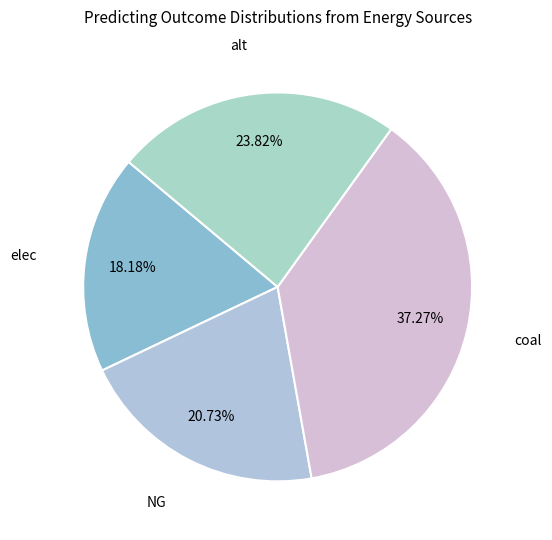

To the nearest percent, what portion does alt represent?

24%